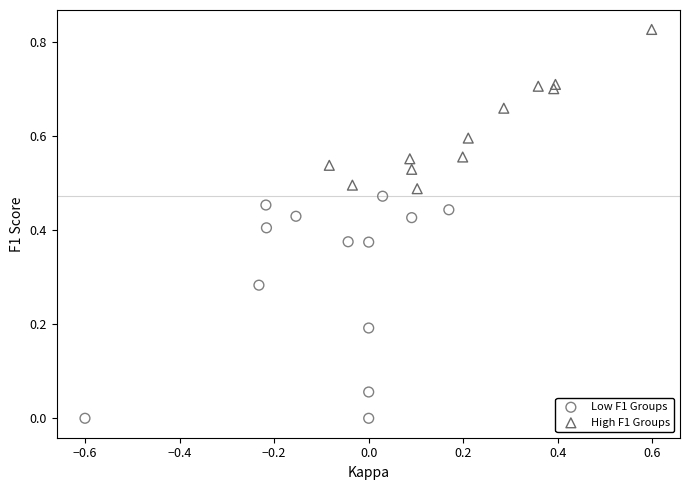

Which series contains the highest Y value?

High F1 Groups